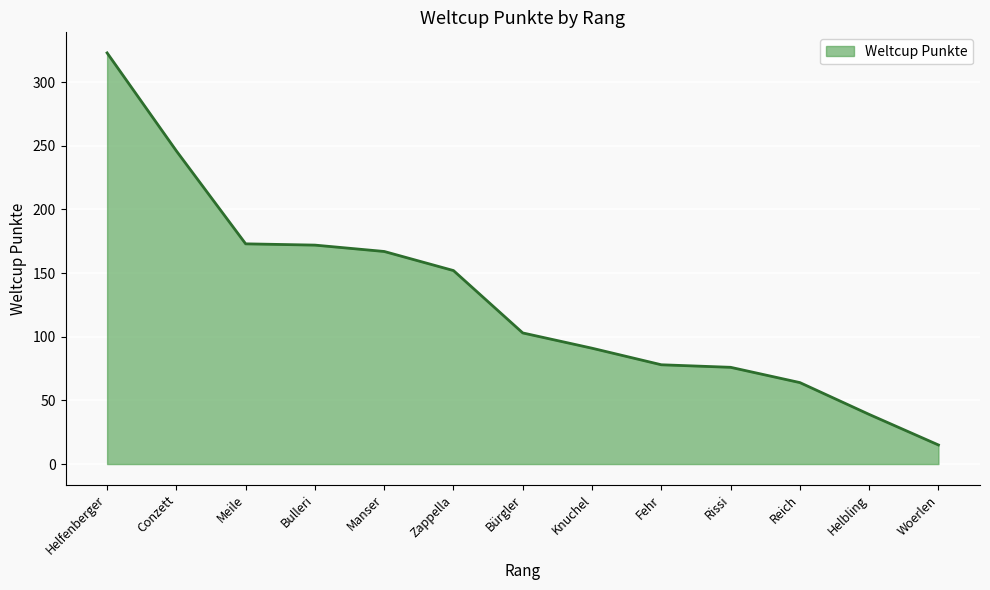

What is the minimum value shown in the chart?

15